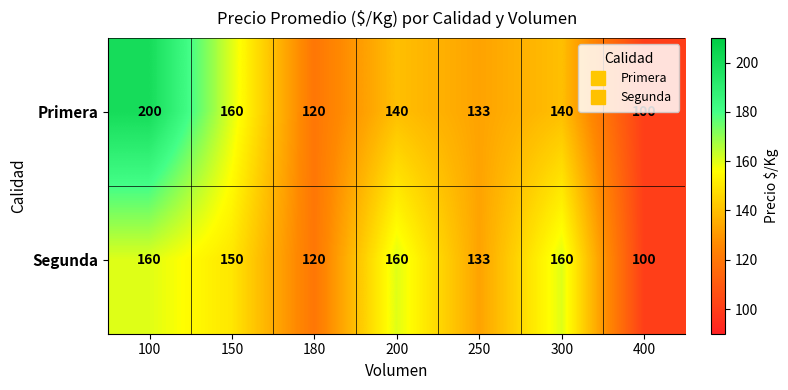

List the series in order of their peak value, lowest first.

Segunda, Primera